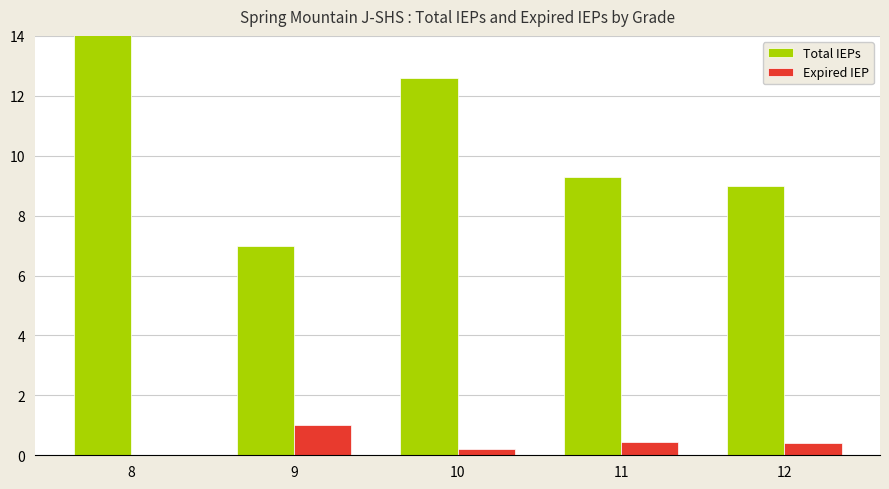

At which label does Total IEPs reach its minimum?

9